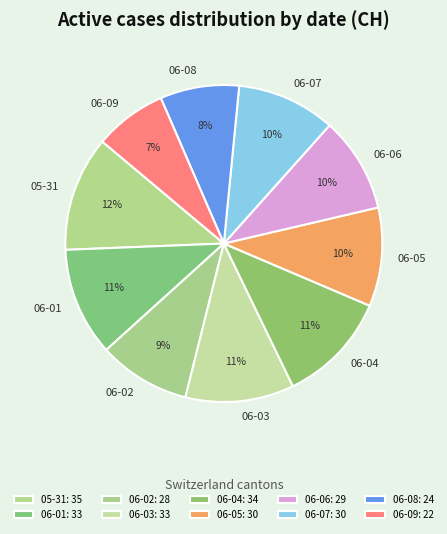

To the nearest percent, what is the average slice percentage?

10%